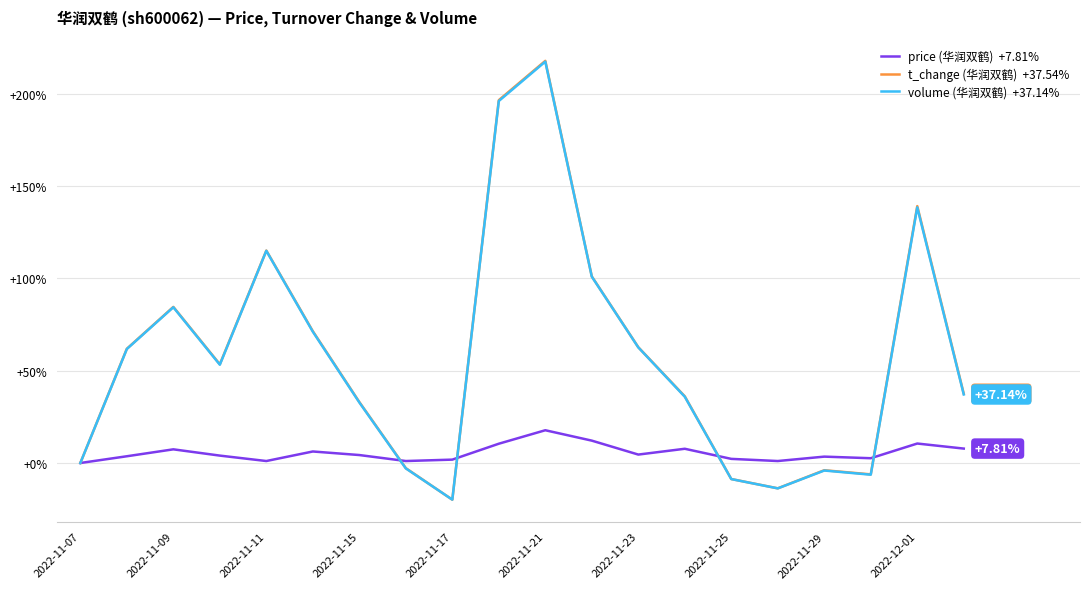

How many lines are shown in the chart?

3